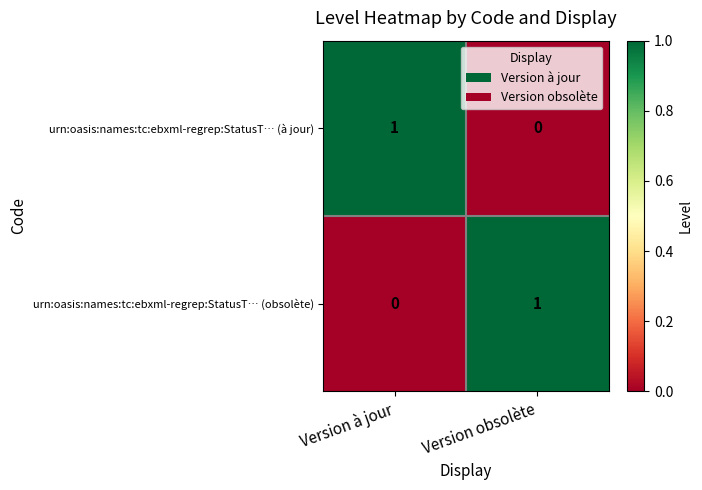

List the labels in order of urn:oasis:names:tc:ebxml-regrep:StatusT… (à jour) value, largest first.

Version à jour, Version obsolète